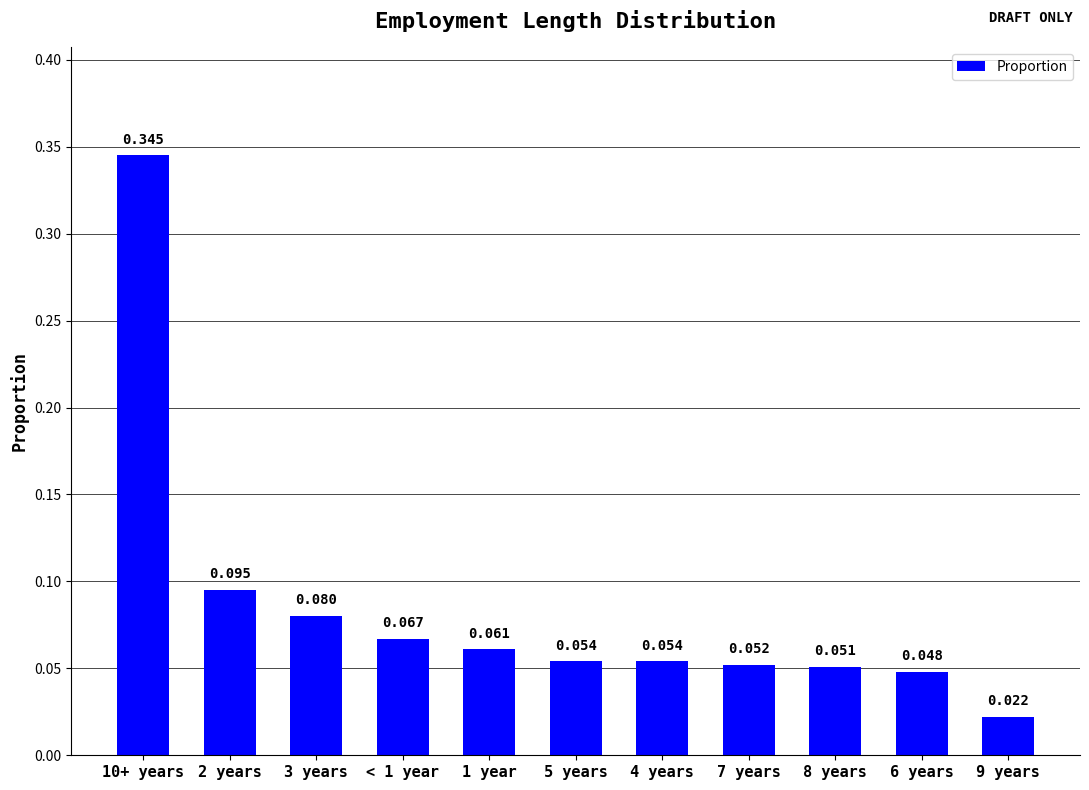

Reading right to left, what are all the values shown in this chart?

0.0	0.0	0.1	0.1	0.1	0.1	0.1	0.1	0.1	0.1	0.3